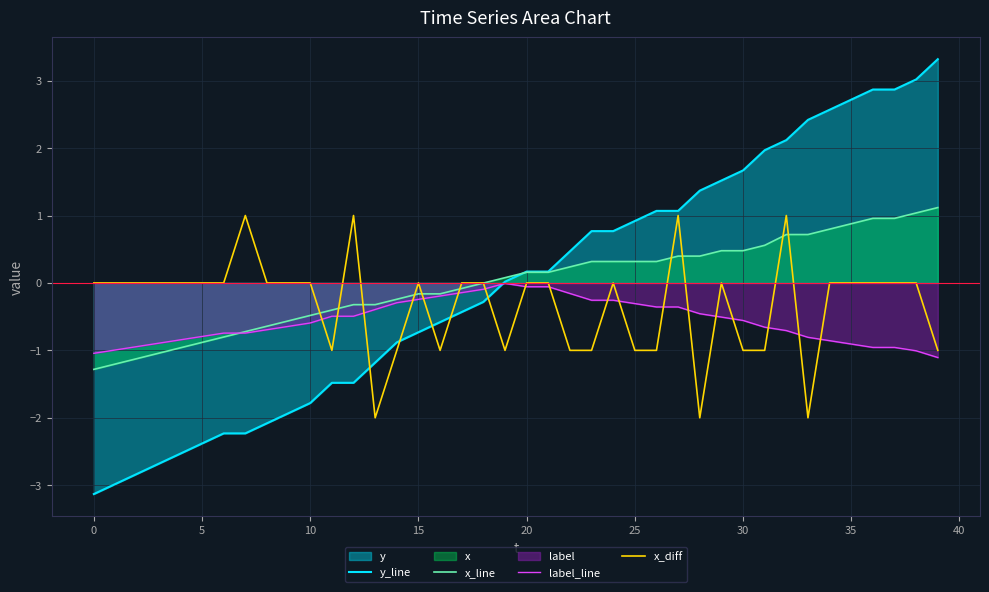

How many interior local peaks does the label_line series have?

1